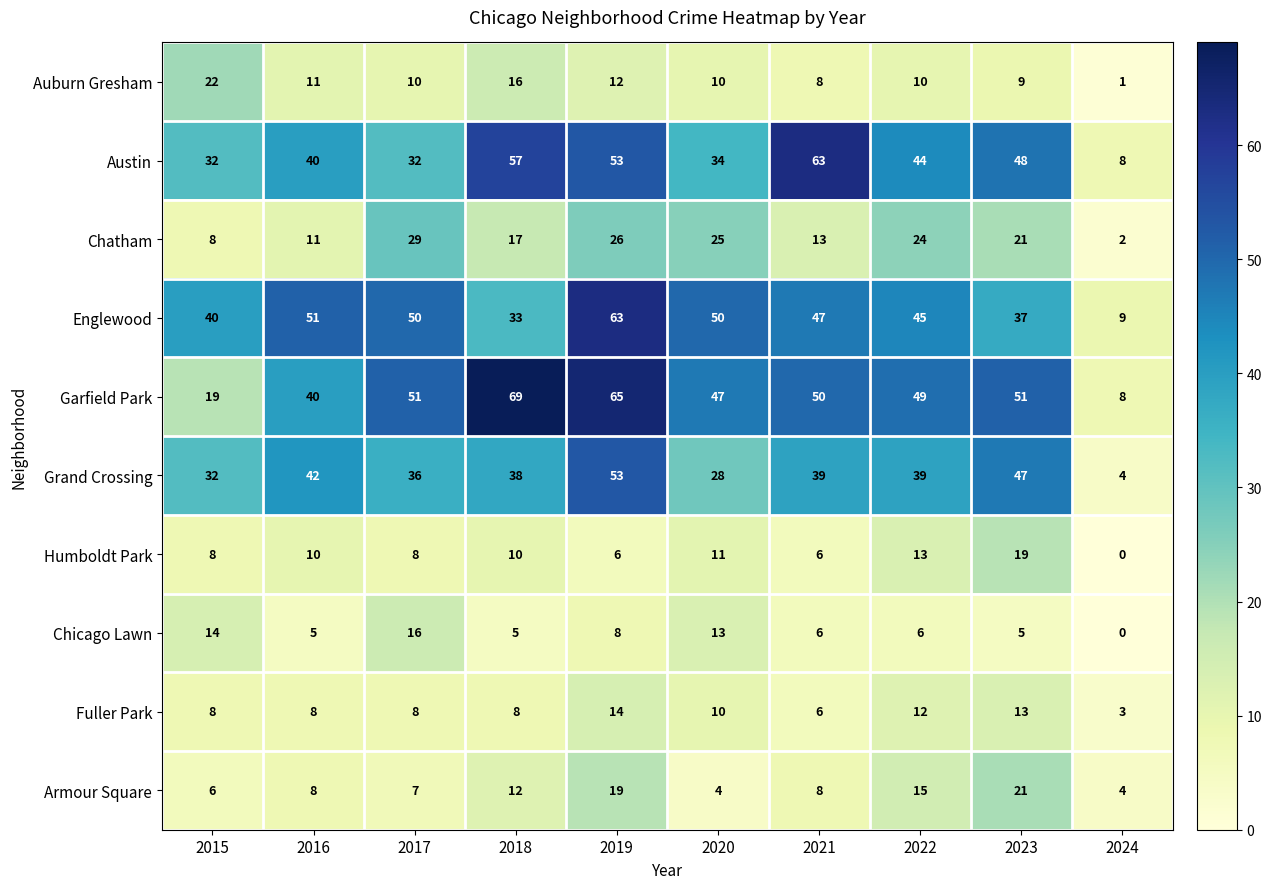

At how many categories does at least one series exceed 29?

9